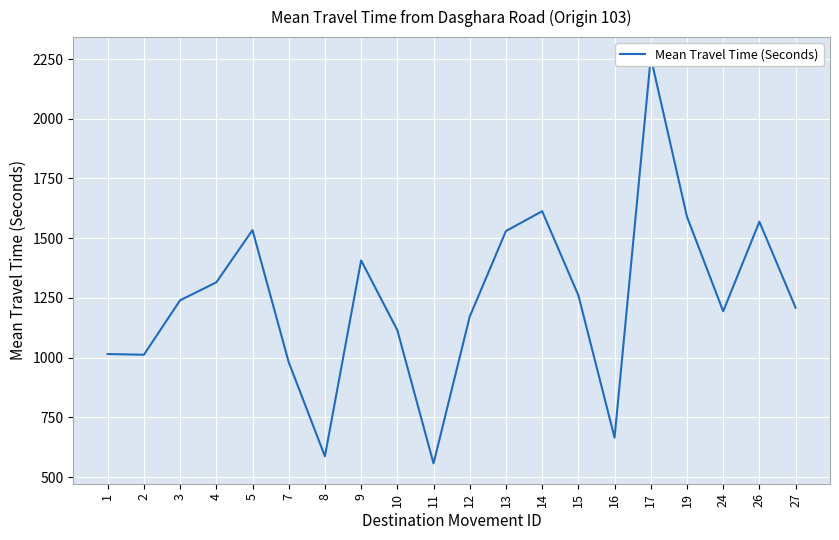

At which category does the chart reach its peak across all series?

17